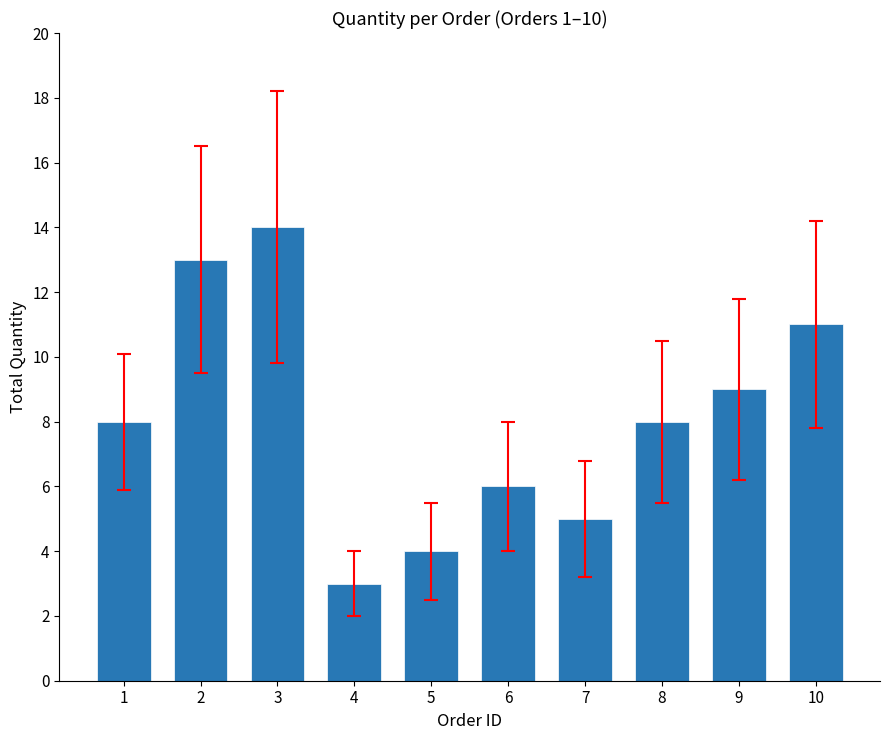

At which category does the chart reach its peak across all series?

3